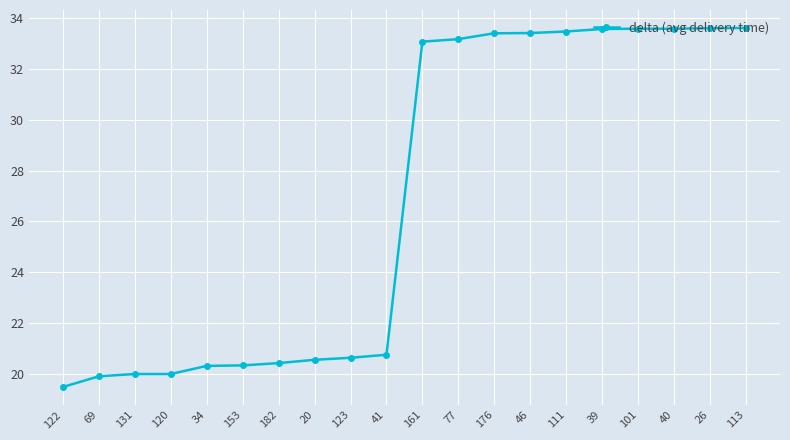

What is the label of the 1st point from the right?

113